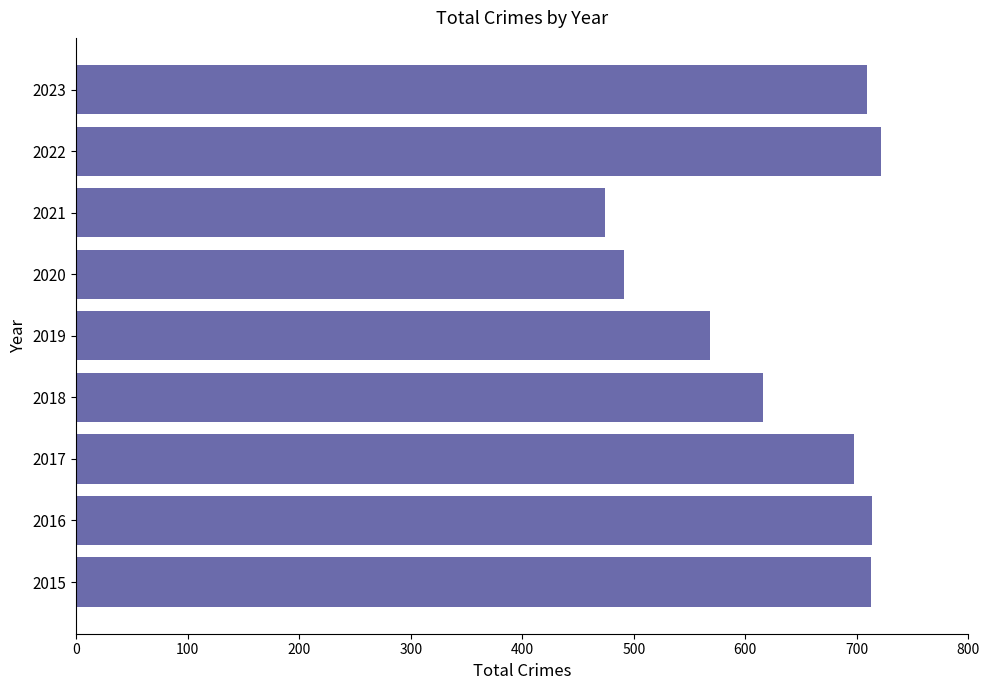

What is the sum of the values at 2021 and 2022?

1196